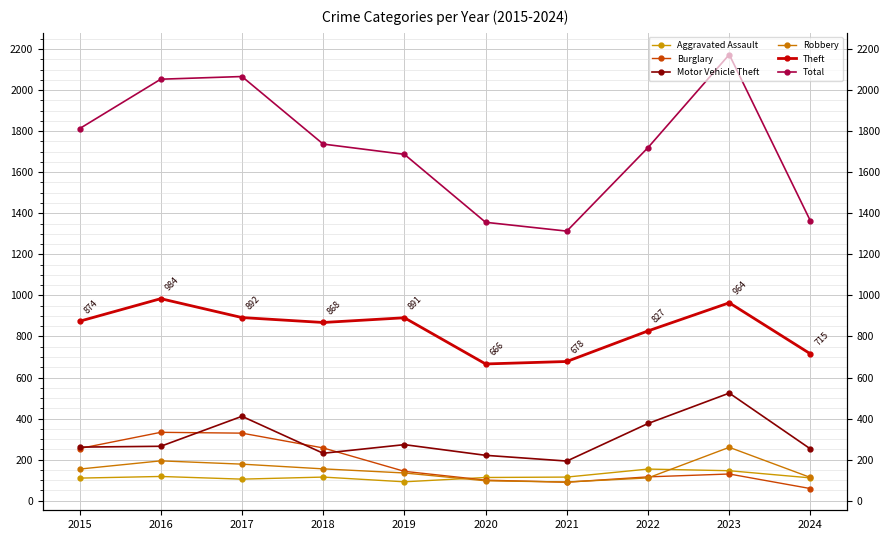

Reading left to right, what are all the values shown in this chart?

Aggravated Assault: 2015=110	2016=118	2017=105	2018=115	2019=92	2020=113	2021=115	2022=154	2023=146	2024=111
Burglary: 2015=254	2016=333	2017=329	2018=257	2019=143	2020=100	2021=90	2022=116	2023=130	2024=59
Motor Vehicle Theft: 2015=261	2016=265	2017=411	2018=231	2019=273	2020=221	2021=193	2022=376	2023=524	2024=252
Robbery: 2015=154	2016=194	2017=178	2018=155	2019=135	2020=97	2021=91	2022=111	2023=260	2024=113
Theft: 2015=874	2016=984	2017=892	2018=868	2019=891	2020=666	2021=678	2022=827	2023=964	2024=715
Total: 2015=1812	2016=2053	2017=2066	2018=1737	2019=1687	2020=1356	2021=1313	2022=1720	2023=2173	2024=1362